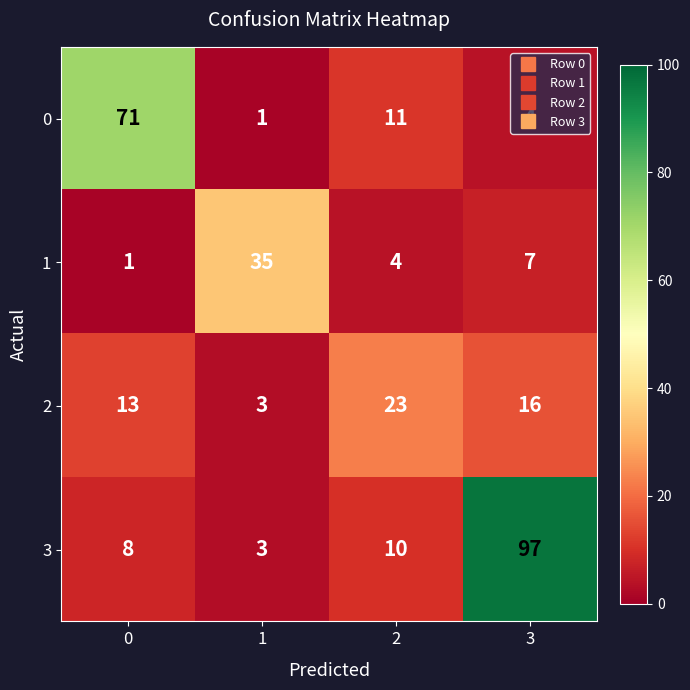

Rank the series by their maximum value, from lowest to highest.

2, 1, 0, 3